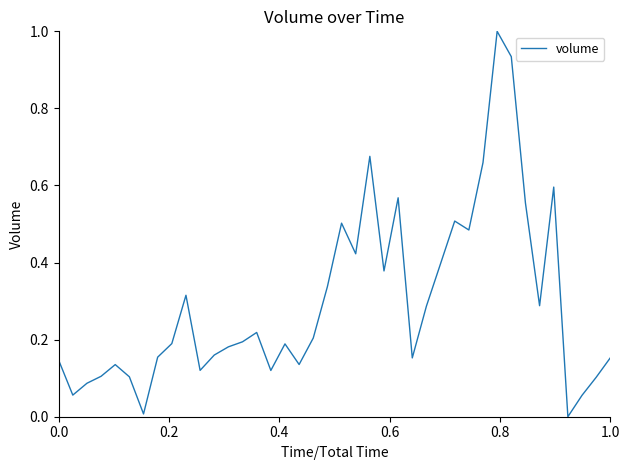

What is the difference between the maximum and minimum values?

1.0